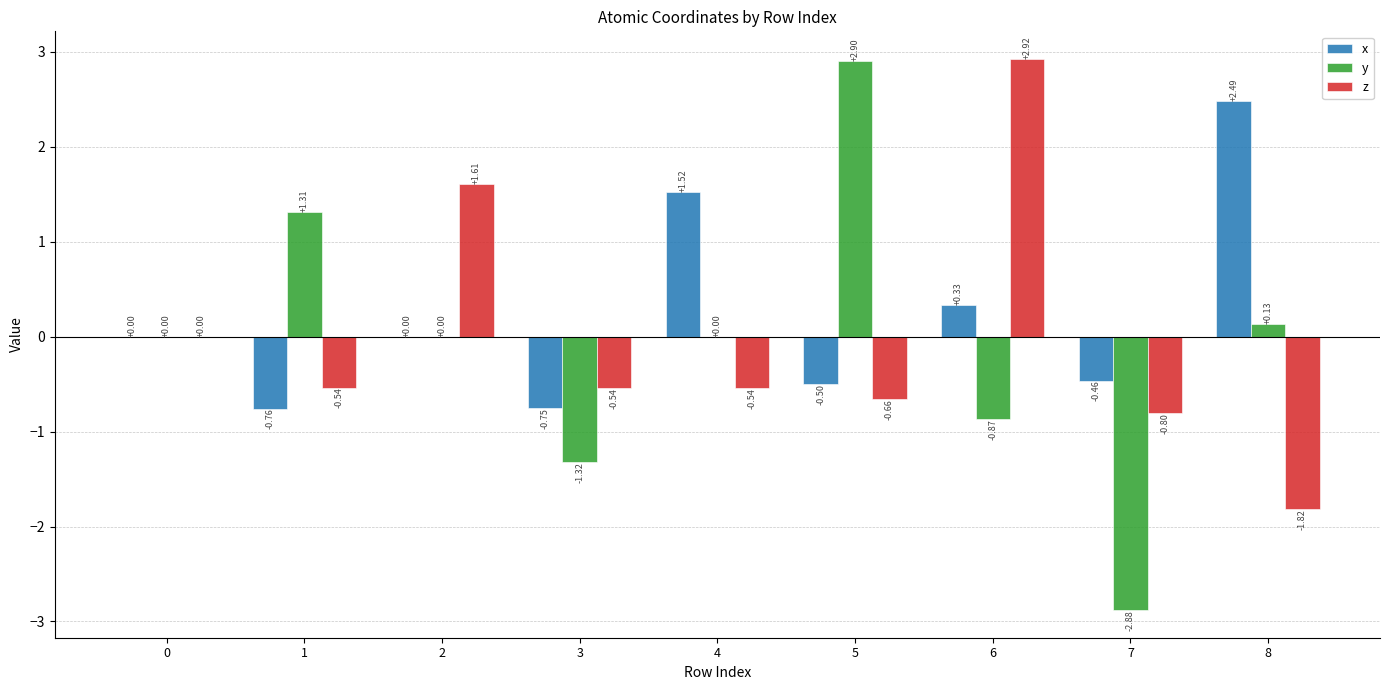

At which category is the sum across all series the highest?

6